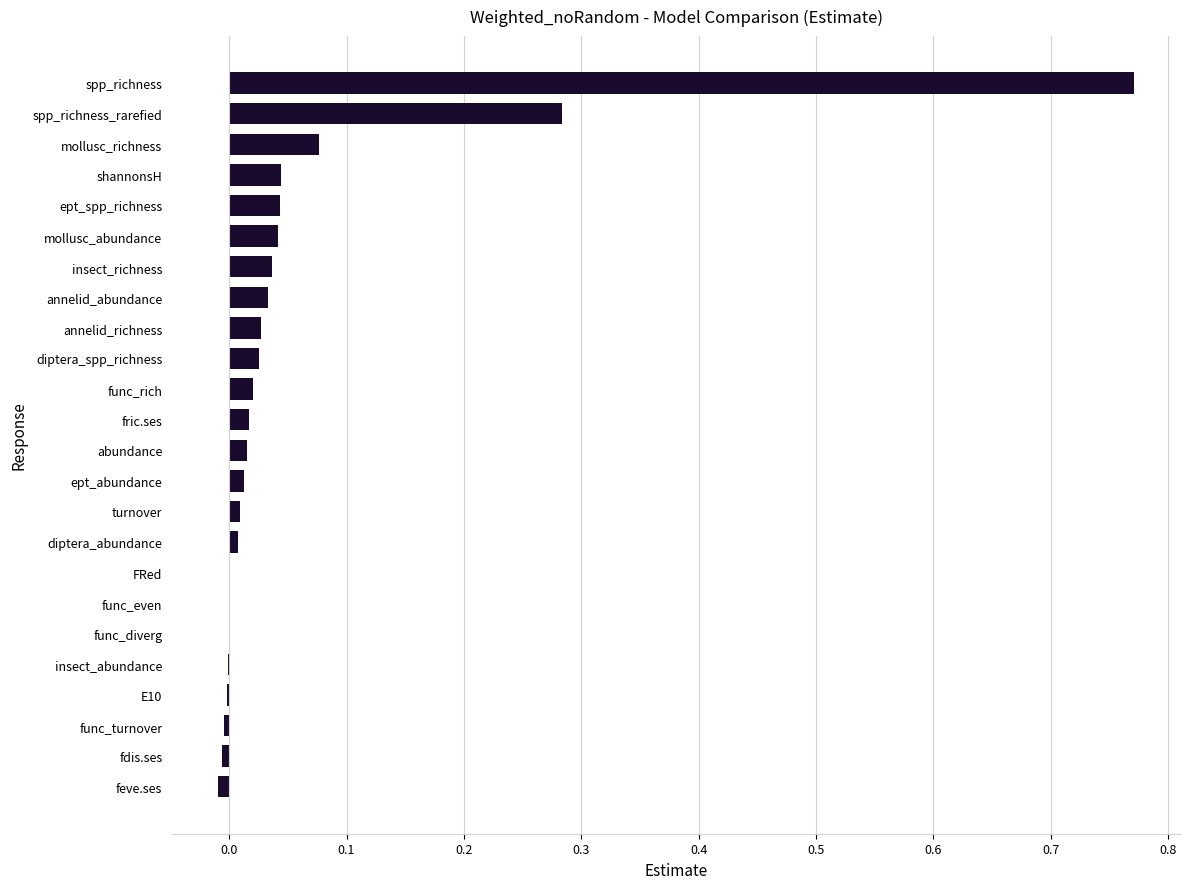

Is it true that the value at spp_richness is 1.1?

False